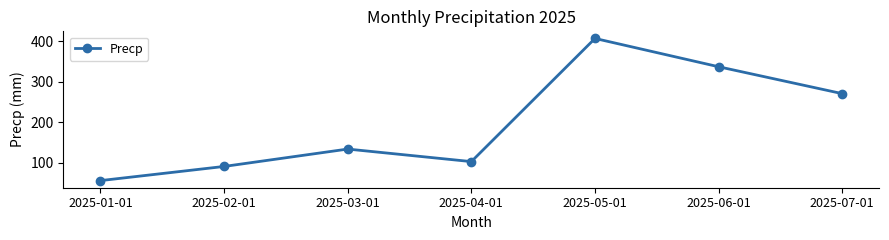

The chart shows a value of 59.6 at 2025-02-01. True or false?

False